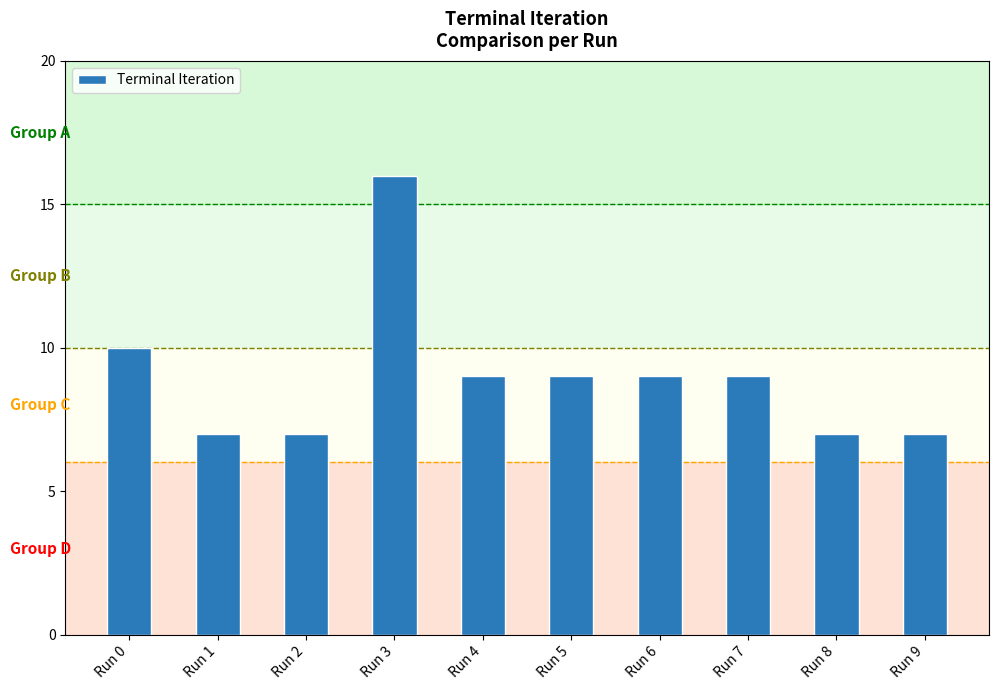

Reading left to right, extract all data points from this chart.

Run 0=10	Run 1=7	Run 2=7	Run 3=16	Run 4=9	Run 5=9	Run 6=9	Run 7=9	Run 8=7	Run 9=7